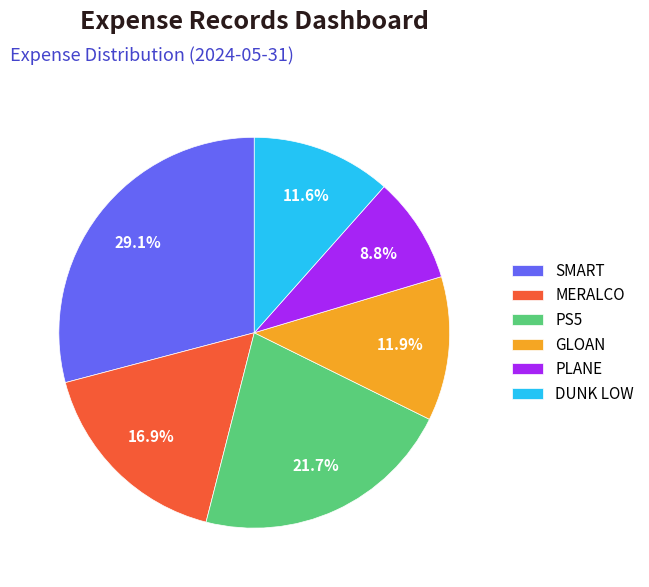

Does DUNK LOW represent more than half of the total?

No